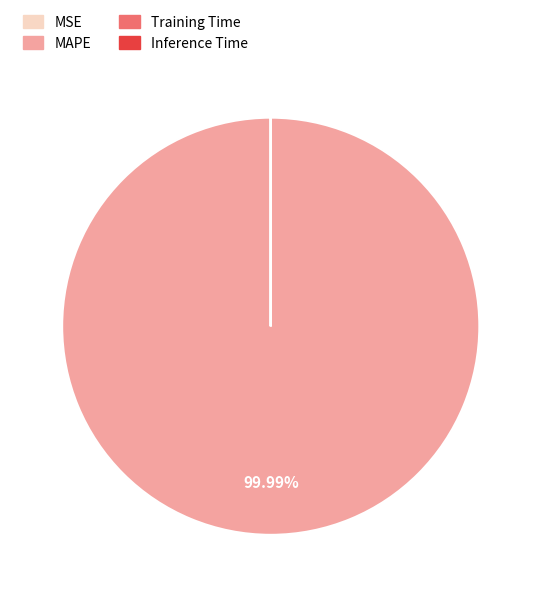

To the nearest percent, what portion does MAPE represent?

100%